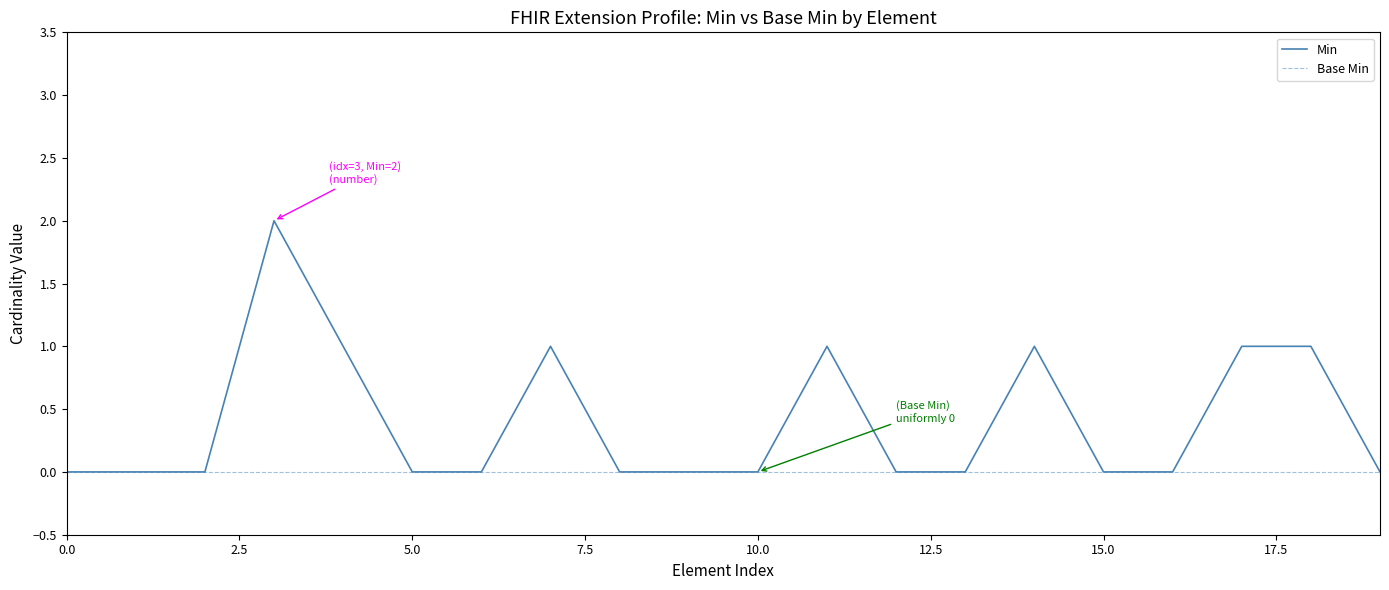

Which series has the largest range (max minus min)?

Min